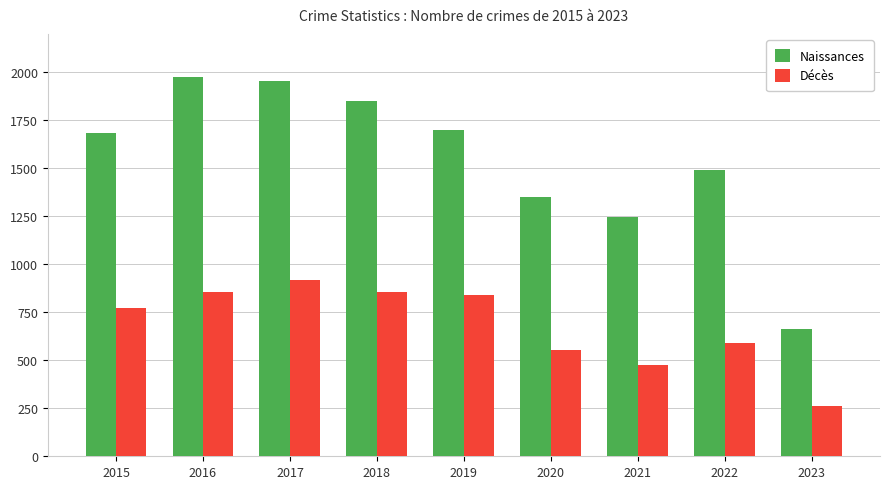

Between 2018 and 2021, which series saw the biggest shift?

Naissances